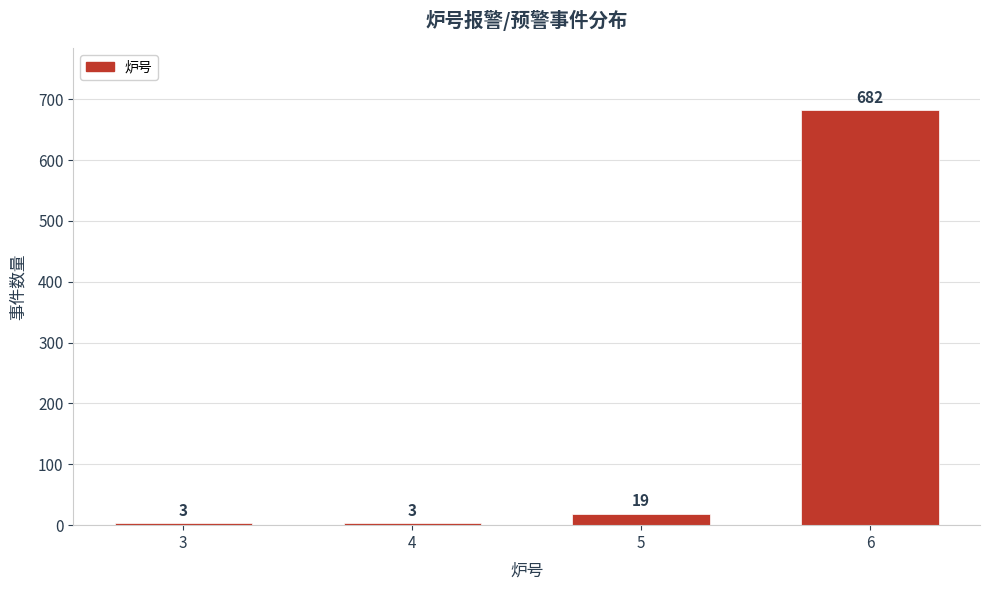

Reading left to right, transcribe all the data shown in this chart.

3	3	19	682